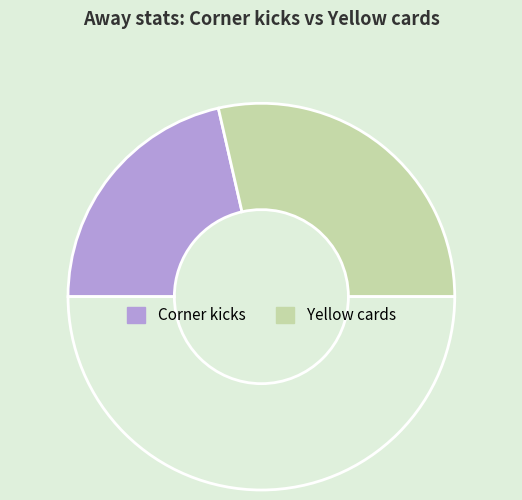

How many segments does this pie chart have?

3